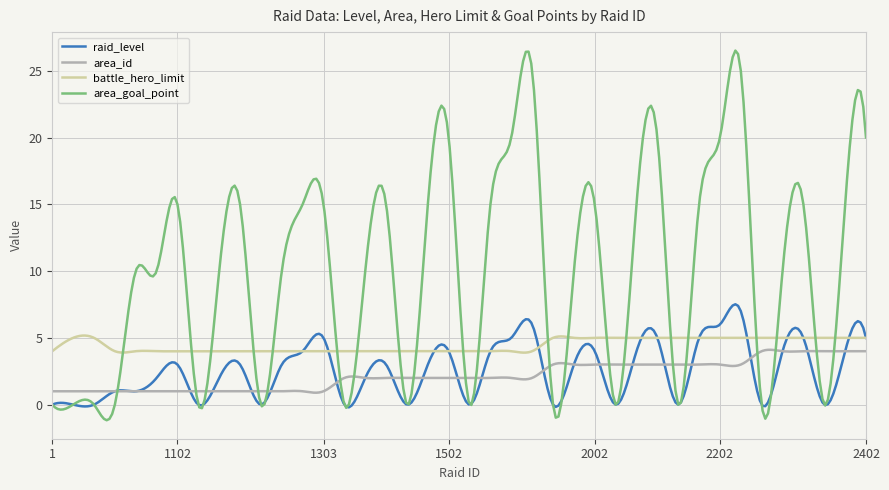

How many lines are shown in the chart?

4